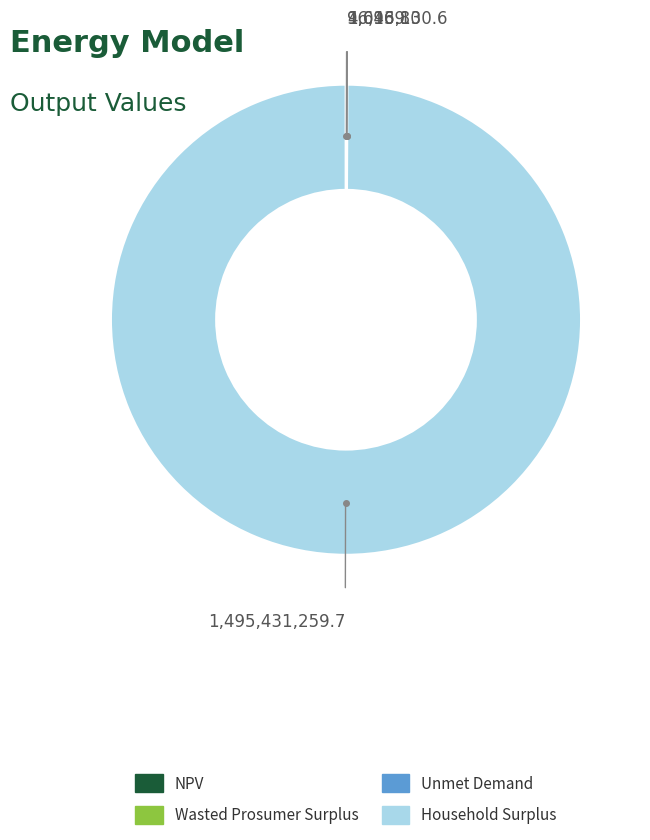

The Household Surplus slice represents 100% of the pie. True or false?

True